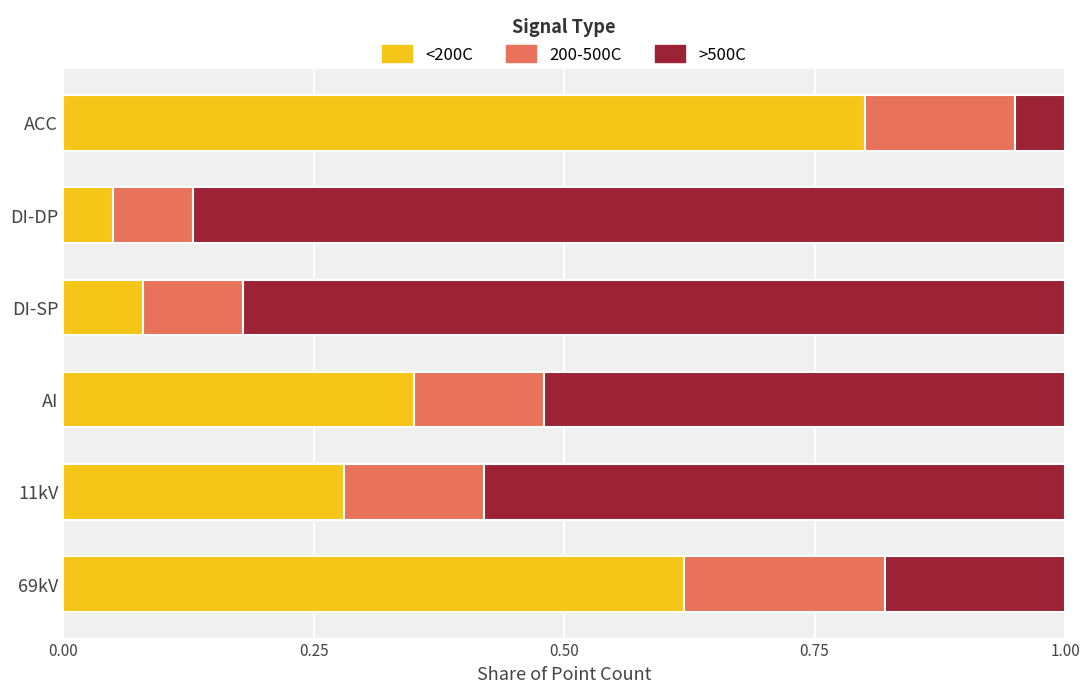

Is it true that <200C equals 0.0 at DI-DP?

False